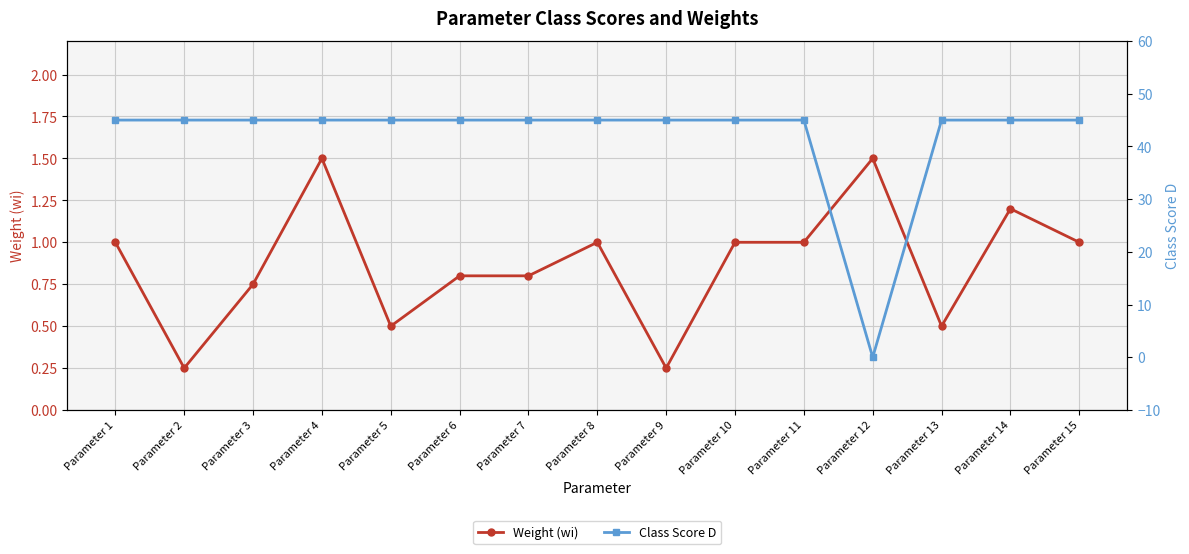

The Weight (wi) series shows 1.5 at Parameter 4. True or false?

True